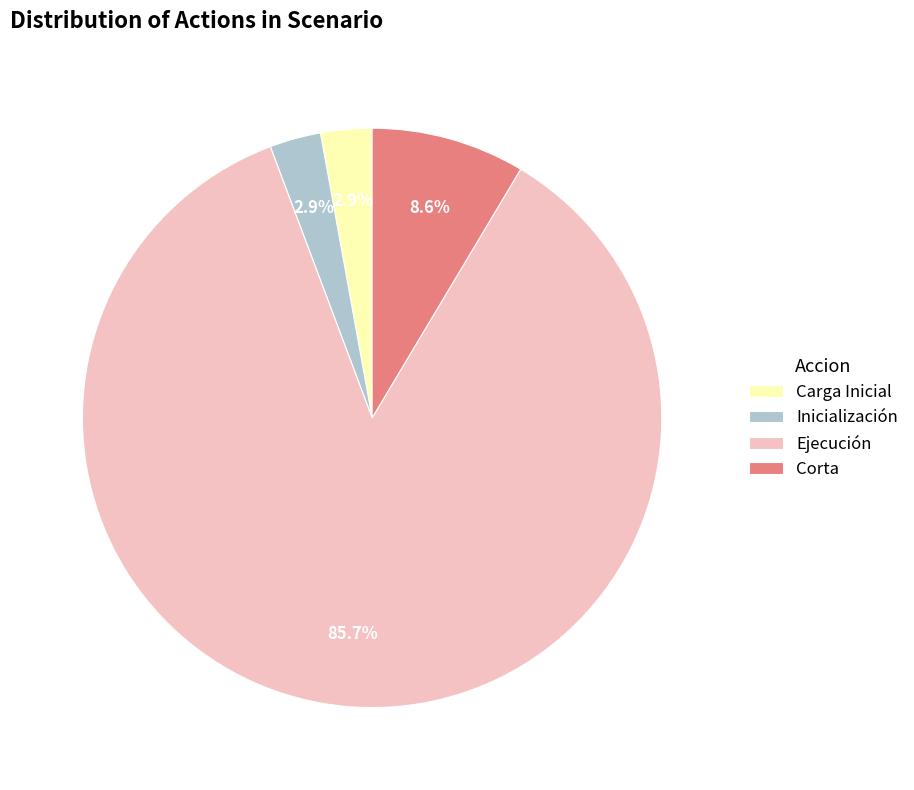

Does any single category account for the majority?

Yes